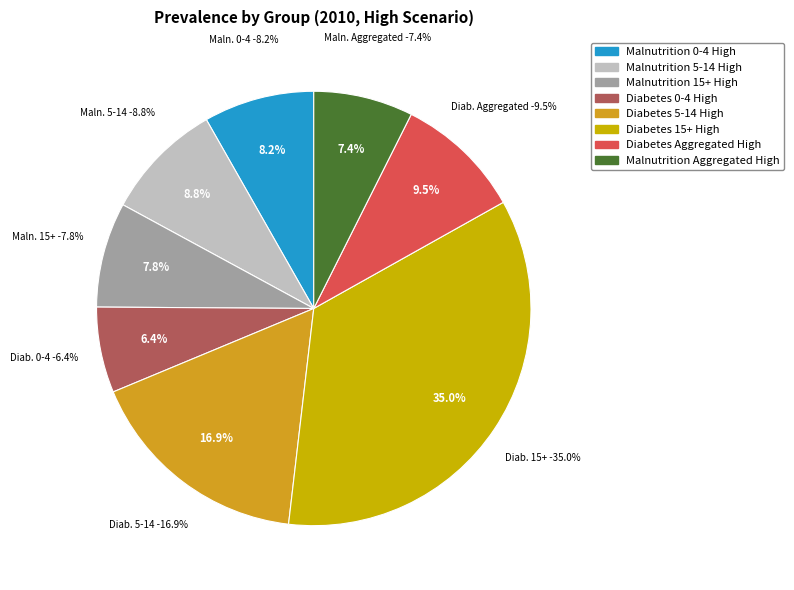

To the nearest percent, what portion does Malnutrition 15+ High represent?

8%